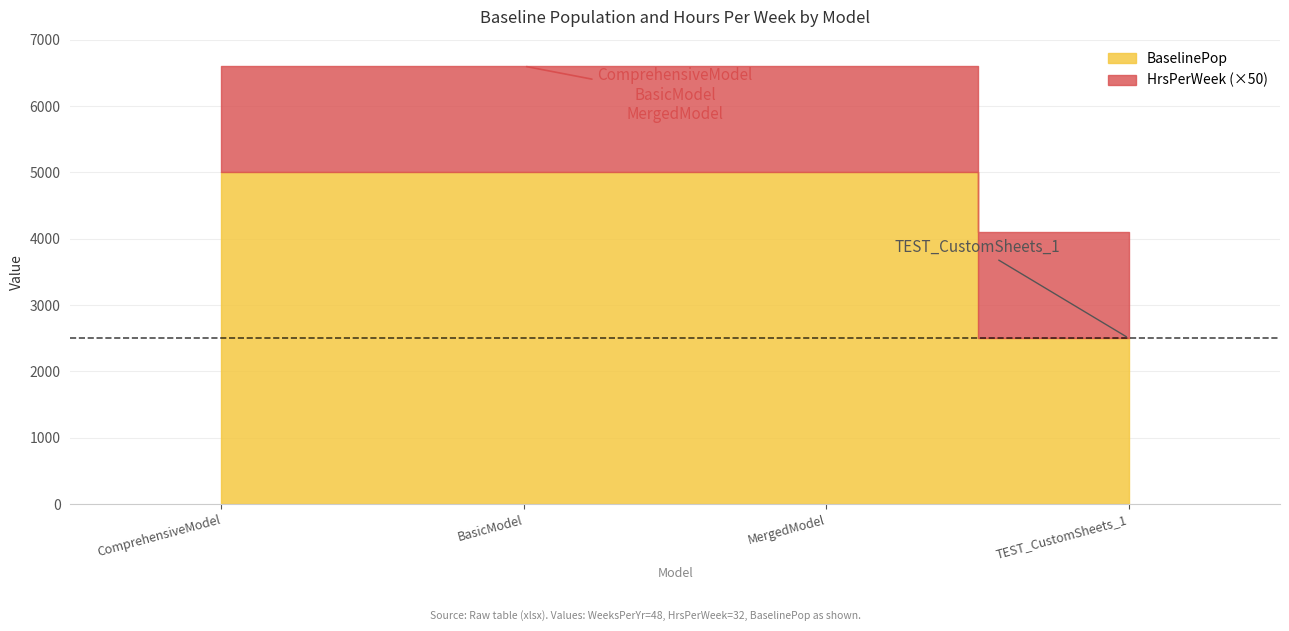

How many lines are shown in the chart?

2